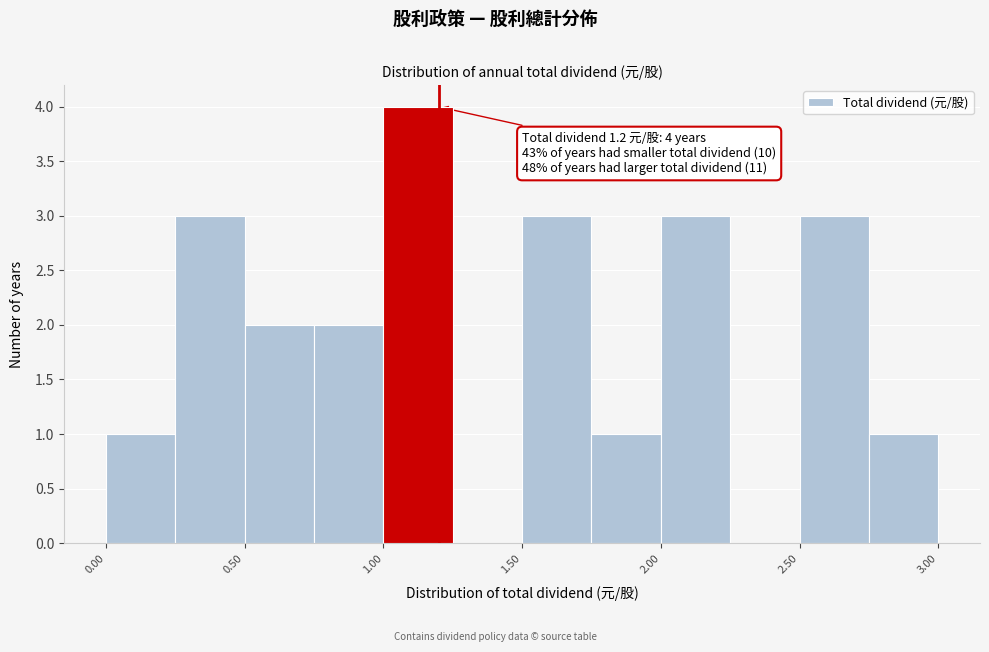

Which range on the x-axis has the tallest bar?

1.00 to 1.25